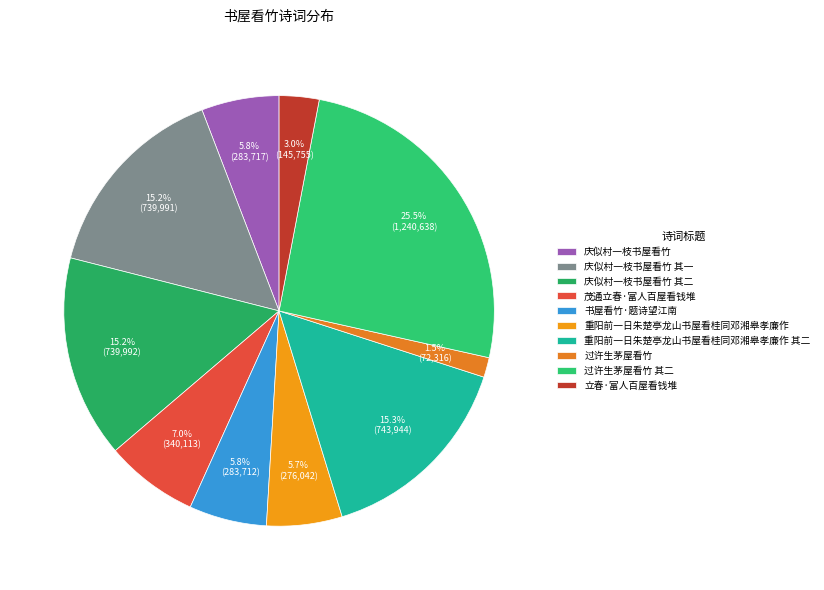

Is 庆似村一枝书屋看竹 the majority of the pie?

No